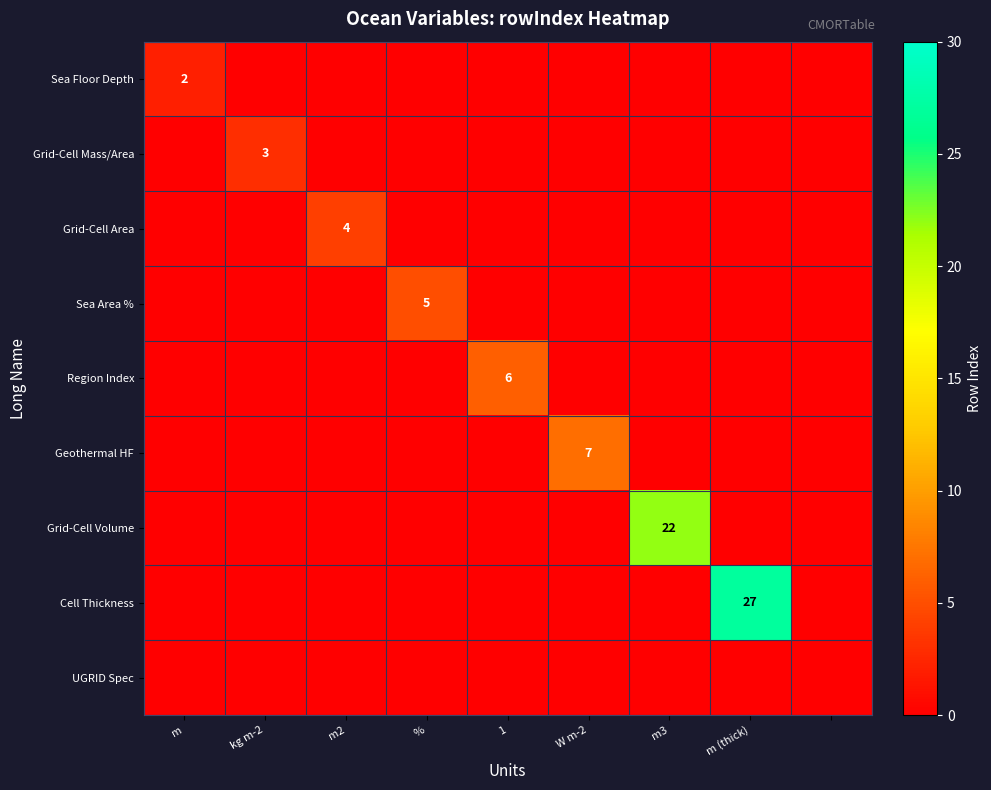

Is the value of UGRID Spec at m (thick) greater than the value of Sea Area % at 1?

No